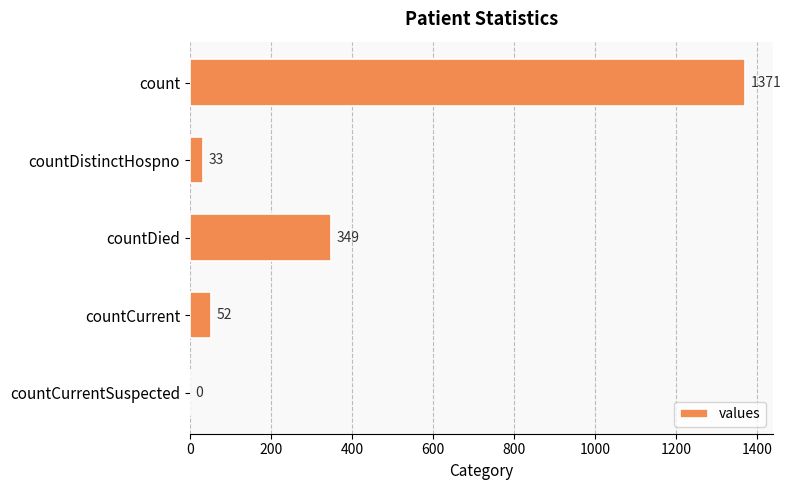

What is the greatest value displayed?

1371